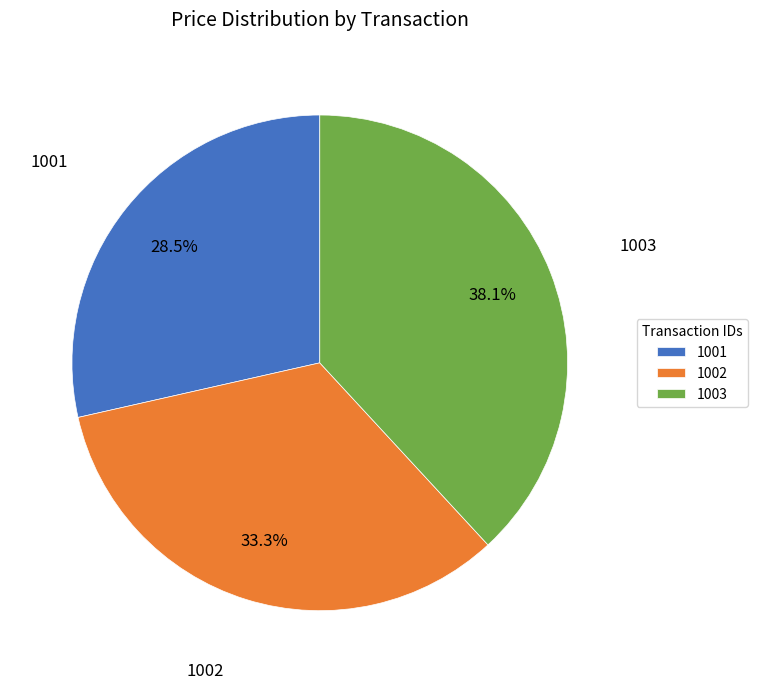

Which slice is the largest?

1003